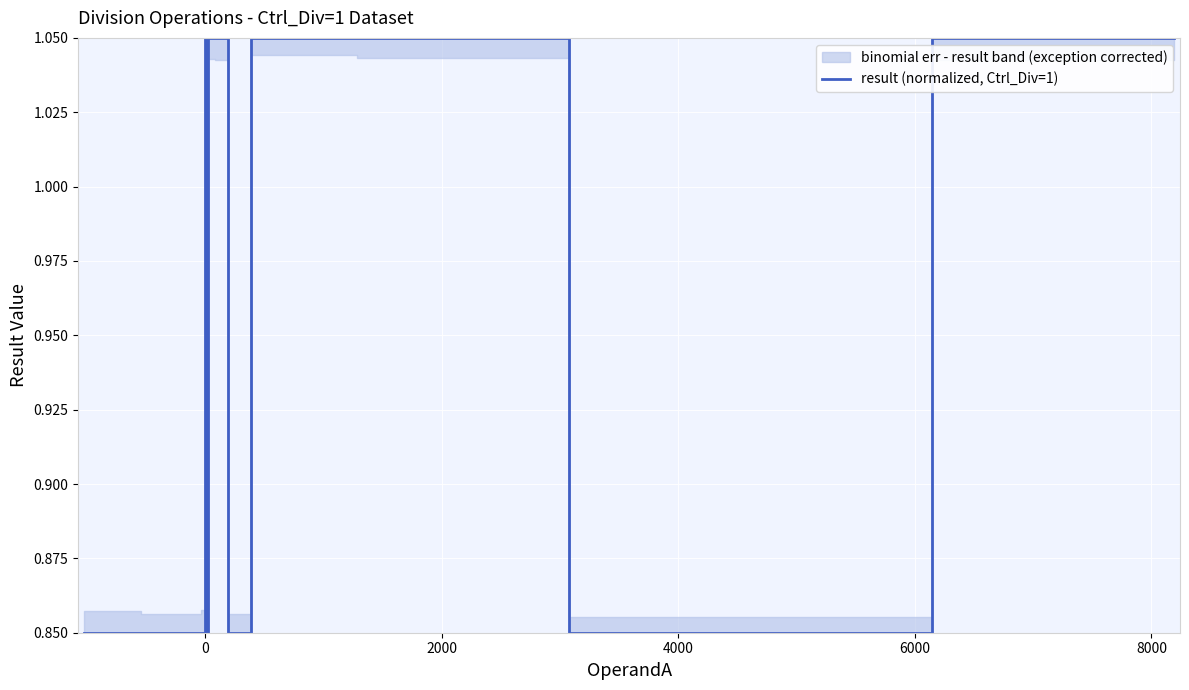

What is the maximum value shown in the chart?

1.1